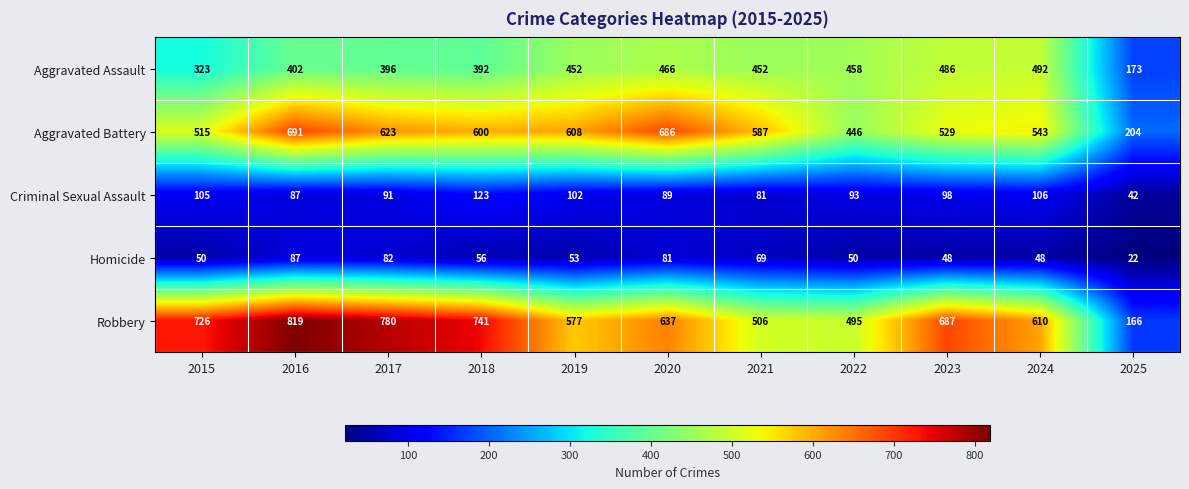

Read the Aggravated Battery value at 2016.

691